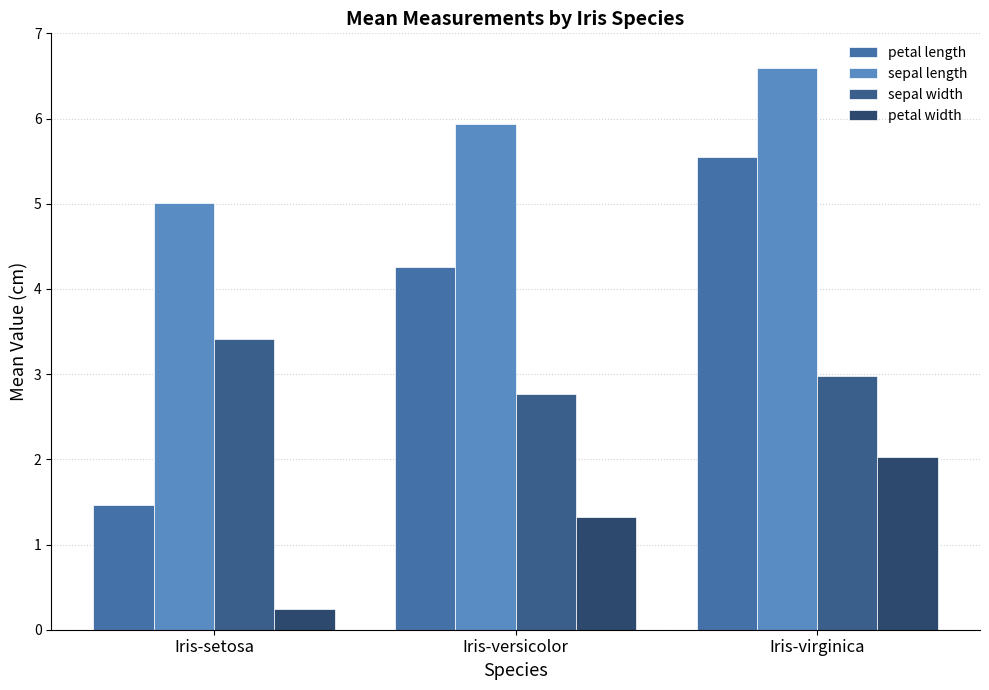

What is the difference between the maximum and minimum values in the sepal width series?

0.6